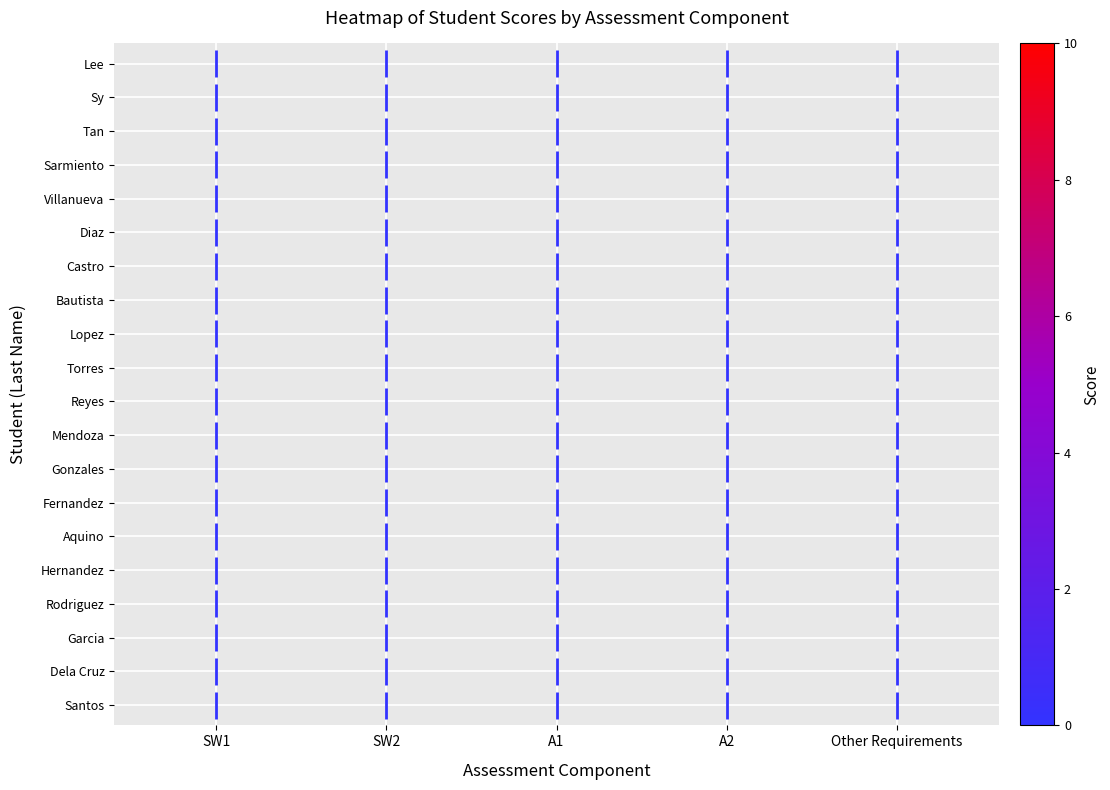

Count the number of values greater than 0.

1